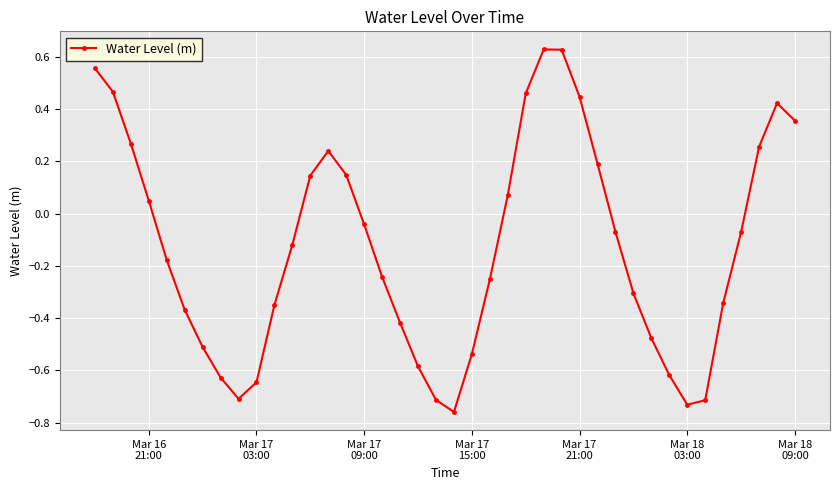

What is the difference between the maximum and minimum values?

1.4